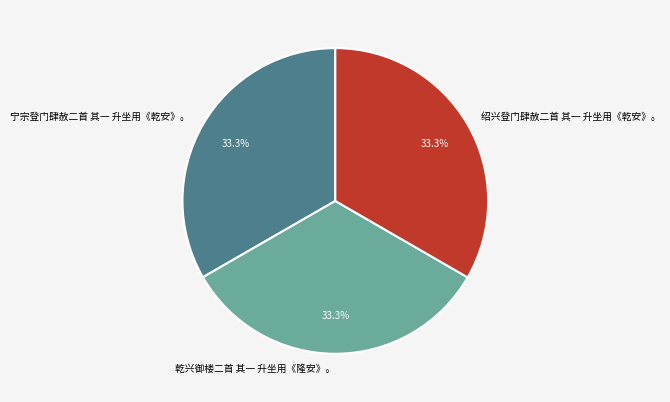

Approximately how many times larger is the value at 宁宗登门肆赦二首 其一 升坐用《乾安》。 compared to 乾兴御楼二首 其一 升坐用《隆安》。?

1.0